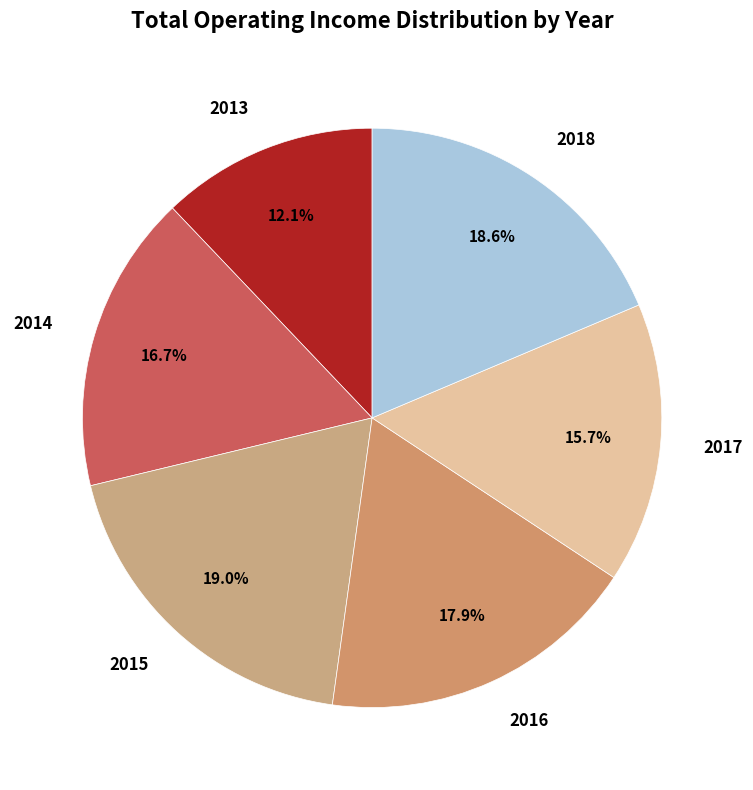

What percentage is NOT represented by 2018?

81.4%